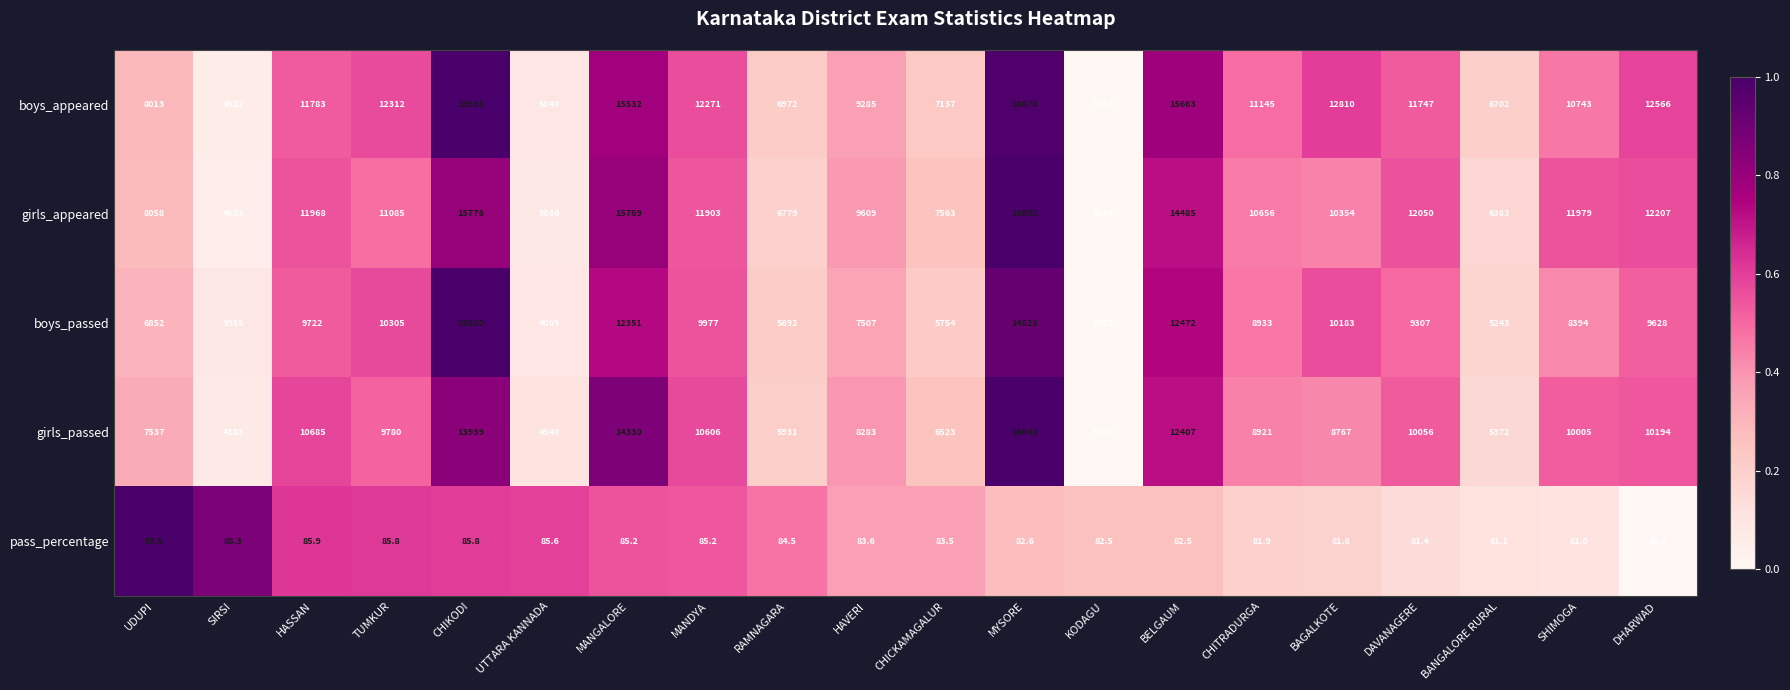

Which series has the largest total across all categories?

boys_appeared